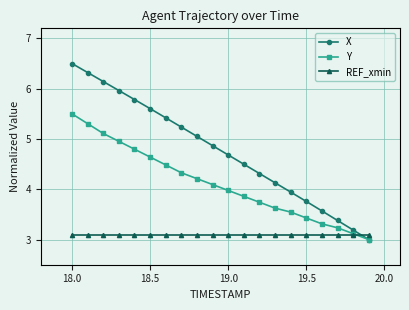

Which series has the widest spread of values?

X